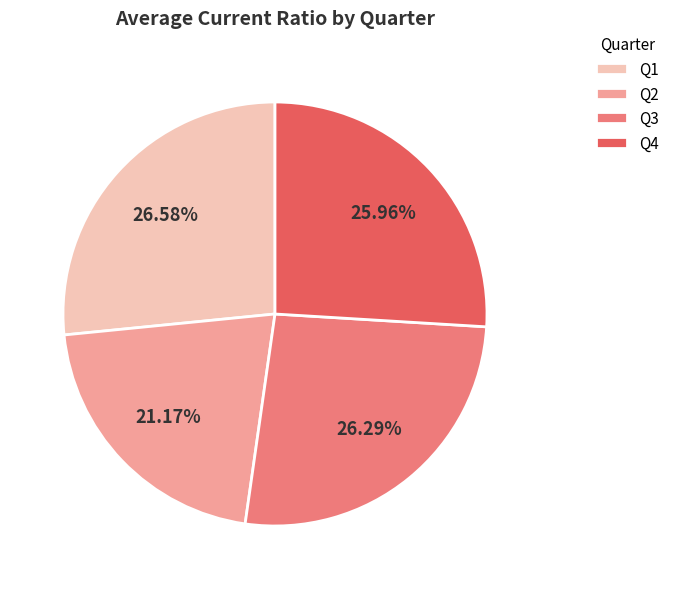

Does any single category account for the majority?

No